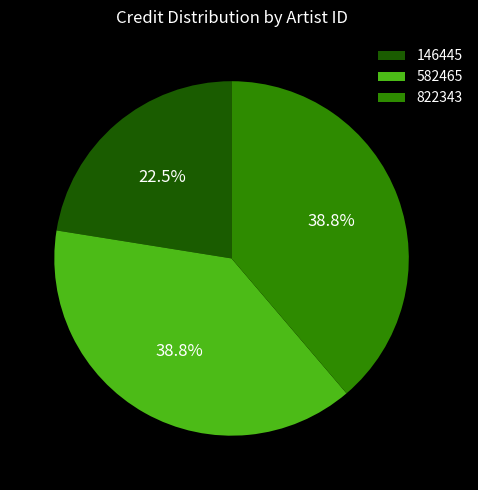

True or false: 146445 accounts for 32% of the total.

False